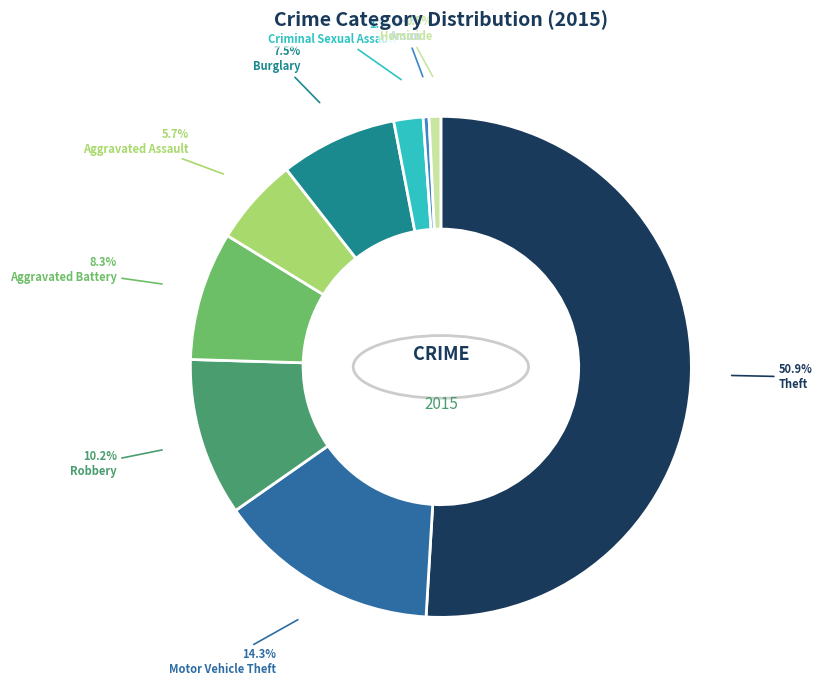

The Criminal Sexual Assault slice represents 2% of the pie. True or false?

True